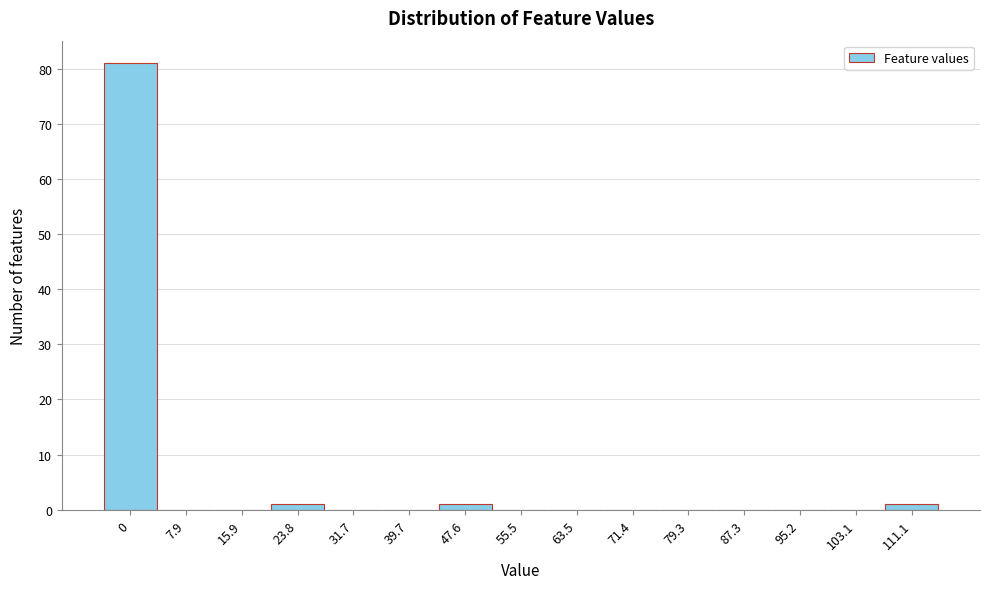

Reading left to right, what are all the values shown in this chart?

0=81	7.9=0	15.9=0	23.8=1	31.7=0	39.7=0	47.6=1	55.5=0	63.5=0	71.4=0	79.3=0	87.3=0	95.2=0	103.1=0	111.1=1